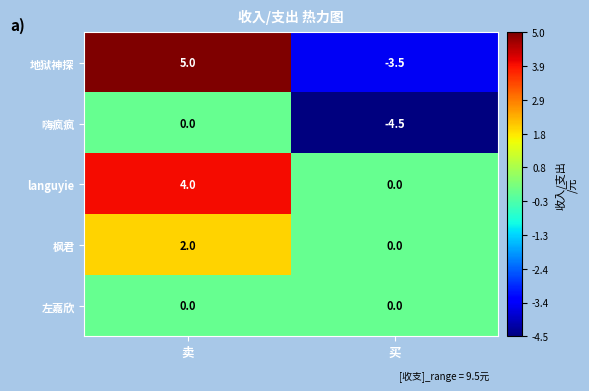

List the labels in order of 枫君 value, largest first.

卖, 买